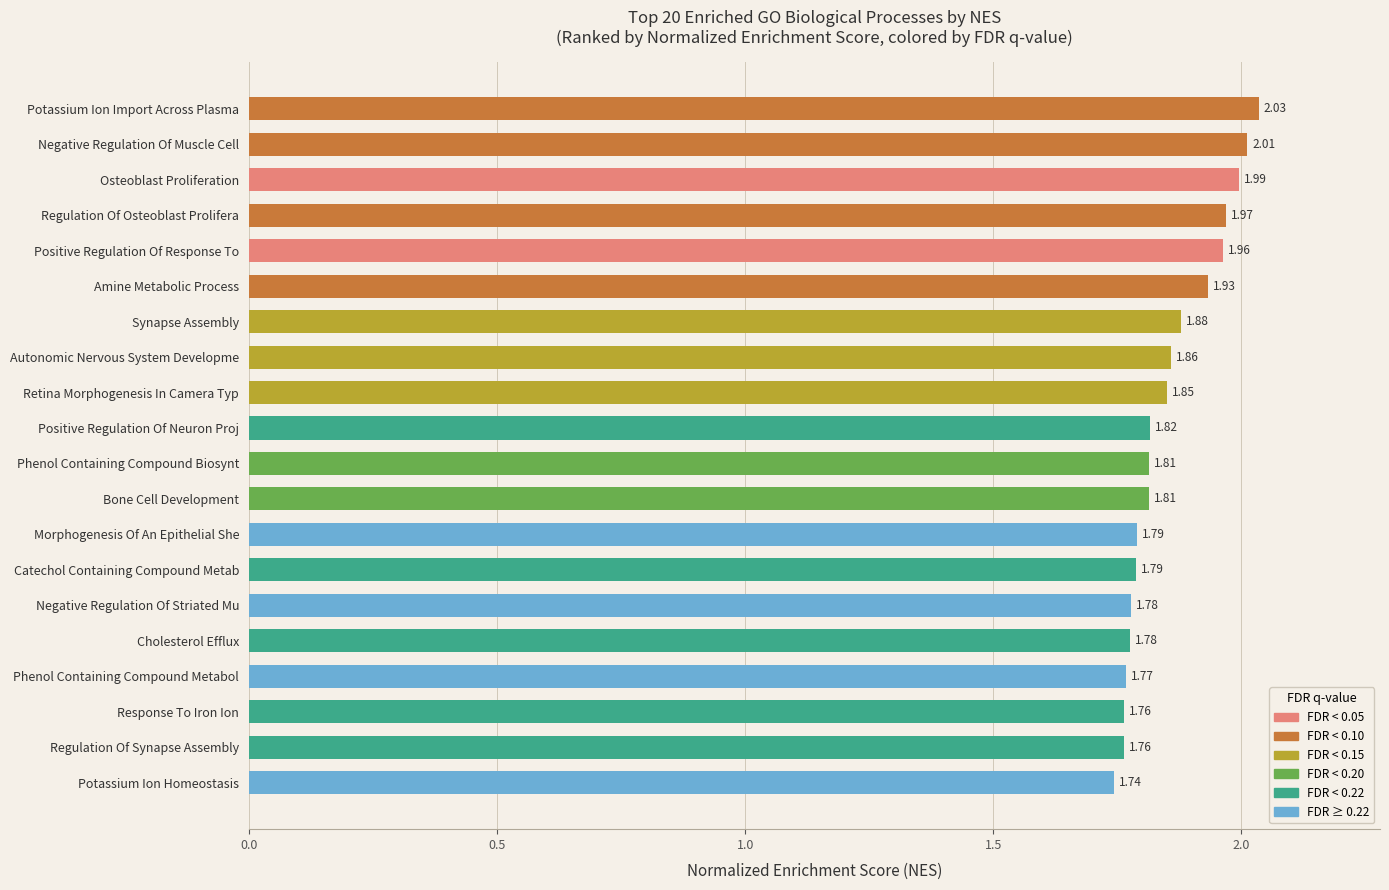

What is the label of the 7th bar from the top?

Synapse Assembly